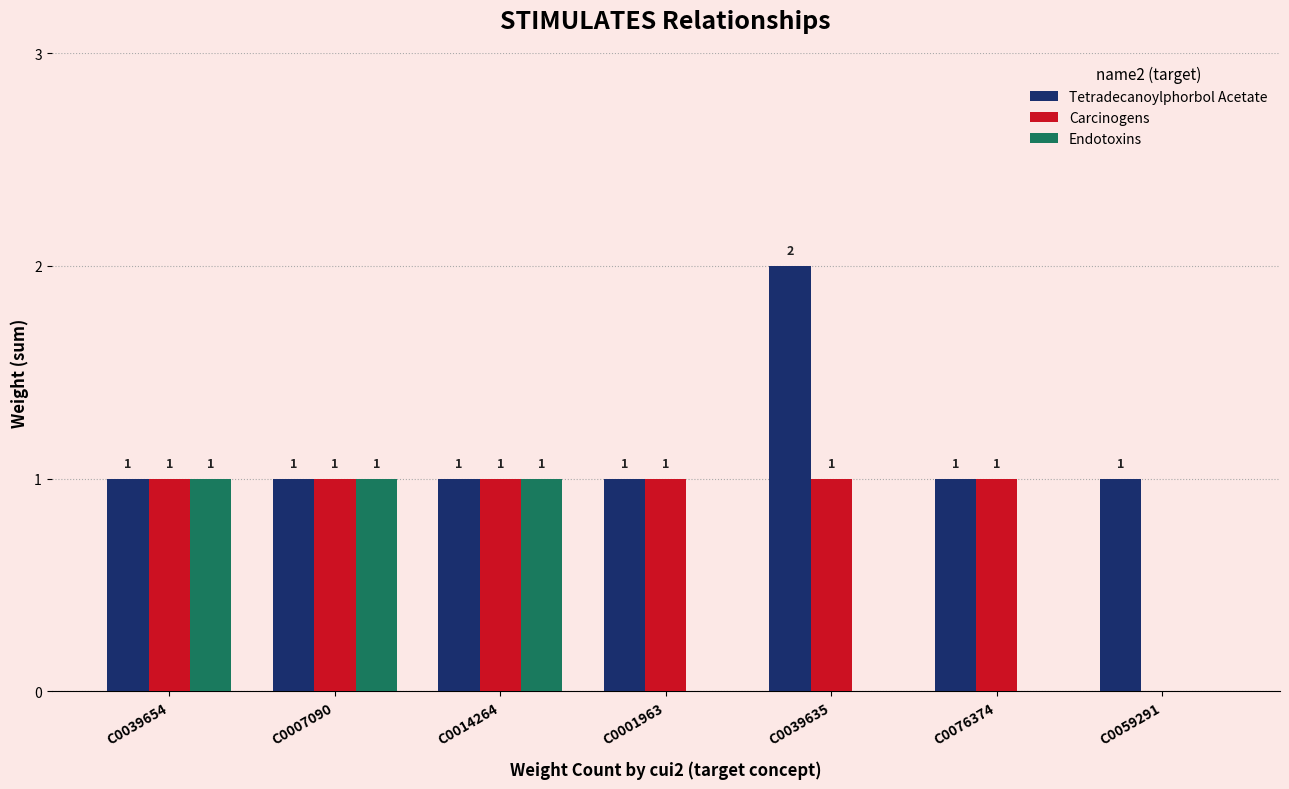

Is the value of Carcinogens at C0039654 greater than the value of Endotoxins at C0076374?

Yes